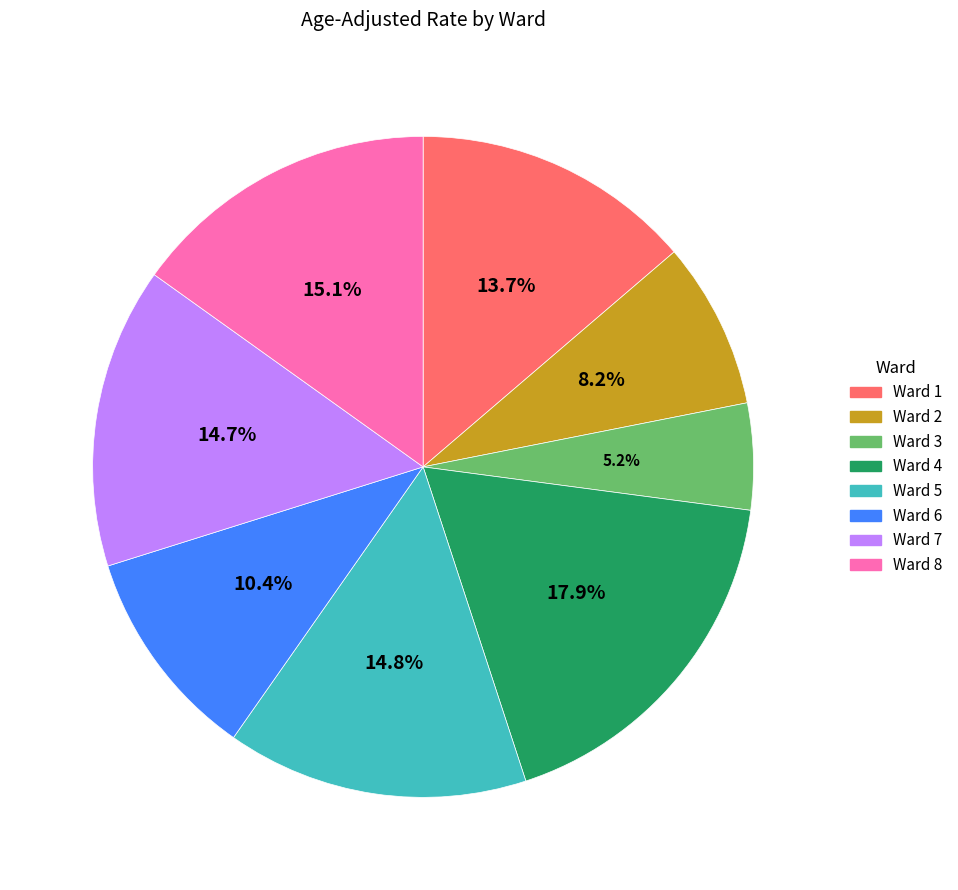

What percentage do Ward 6 and Ward 8 together represent?

25.5%